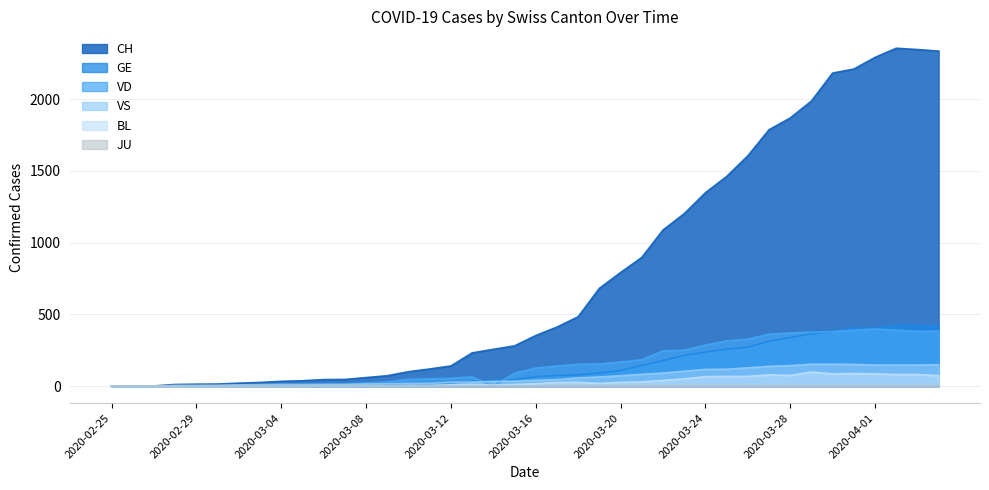

Which series has the largest range (max minus min)?

CH